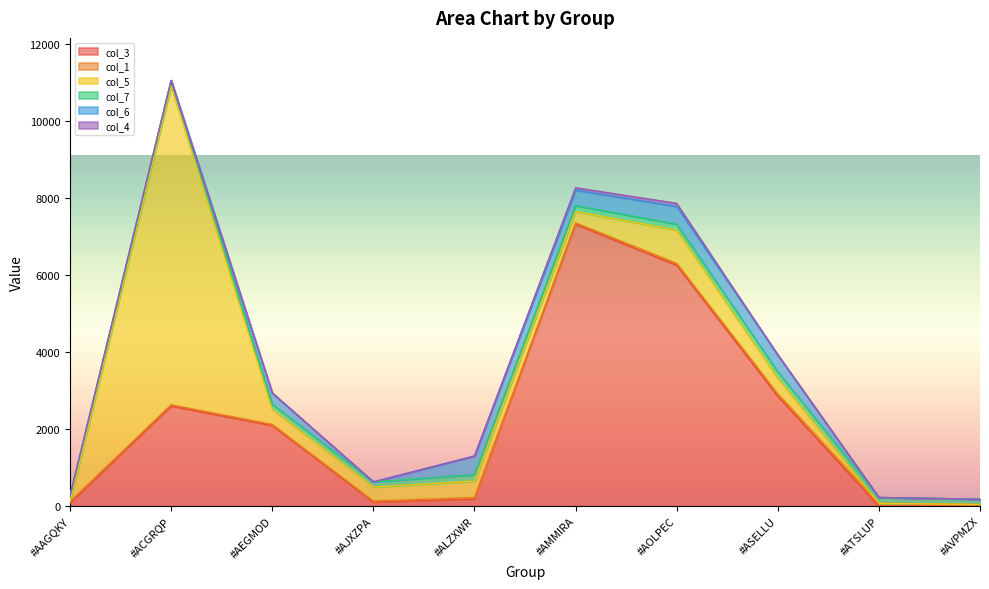

At which category is the sum across all series the highest?

#ACGRQP